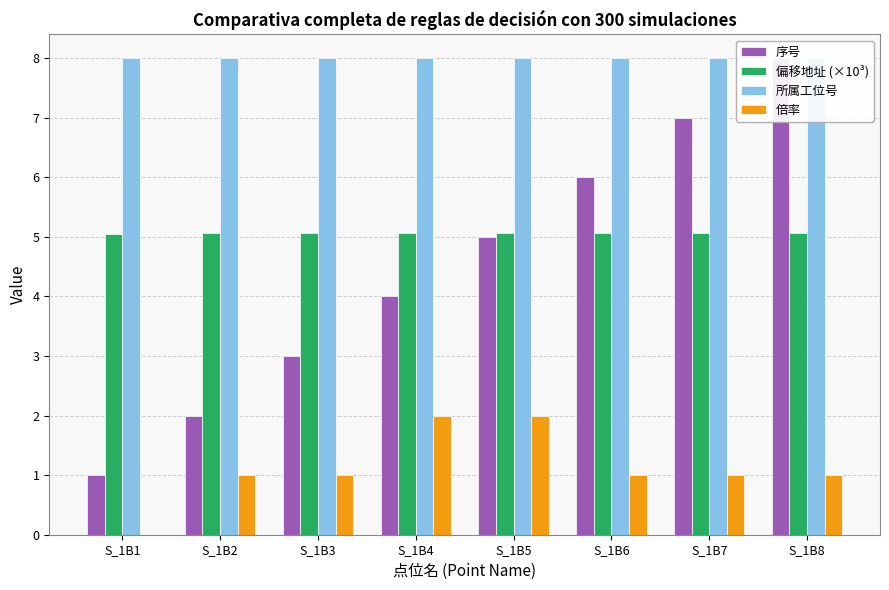

What are all the series names shown in the legend?

序号, 偏移地址 (×10³), 所属工位号, 倍率